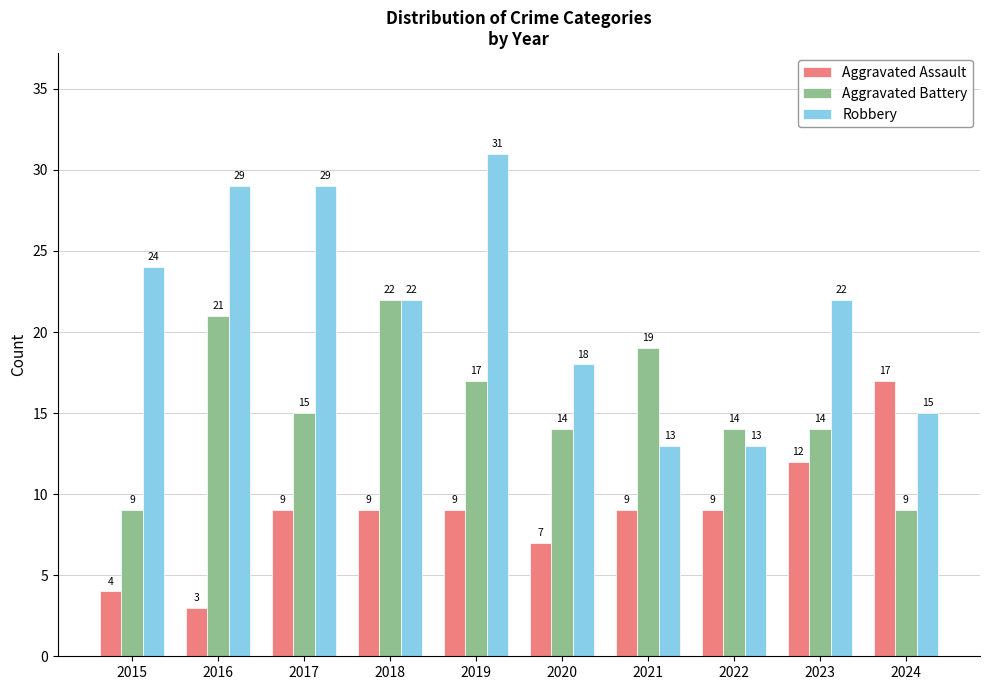

Where does the Robbery series first go above 22?

2015